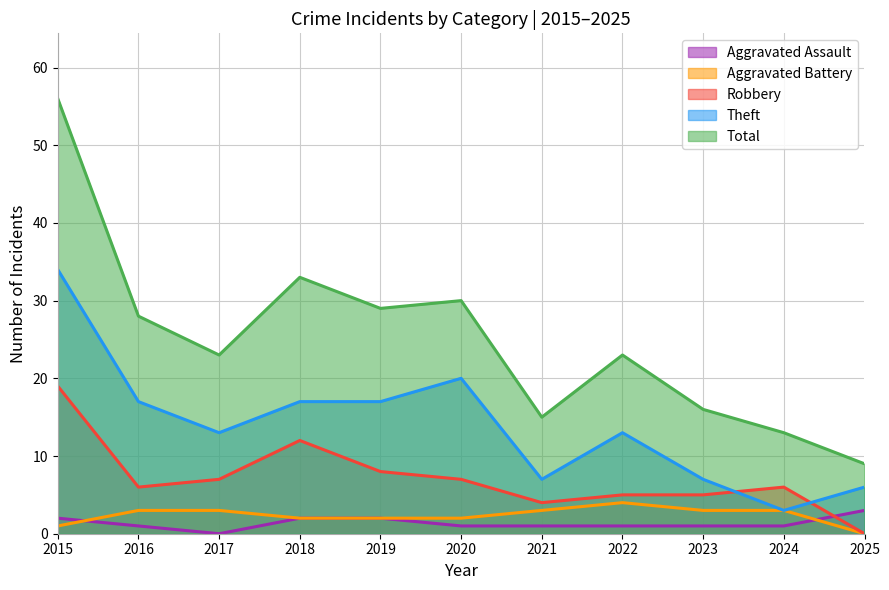

Reading right to left, transcribe all the data shown in this chart.

Aggravated Assault: 2025=3	2024=1	2023=1	2022=1	2021=1	2020=1	2019=2	2018=2	2017=0	2016=1	2015=2
Aggravated Battery: 2025=0	2024=3	2023=3	2022=4	2021=3	2020=2	2019=2	2018=2	2017=3	2016=3	2015=1
Robbery: 2025=0	2024=6	2023=5	2022=5	2021=4	2020=7	2019=8	2018=12	2017=7	2016=6	2015=19
Theft: 2025=6	2024=3	2023=7	2022=13	2021=7	2020=20	2019=17	2018=17	2017=13	2016=17	2015=34
Total: 2025=9	2024=13	2023=16	2022=23	2021=15	2020=30	2019=29	2018=33	2017=23	2016=28	2015=56